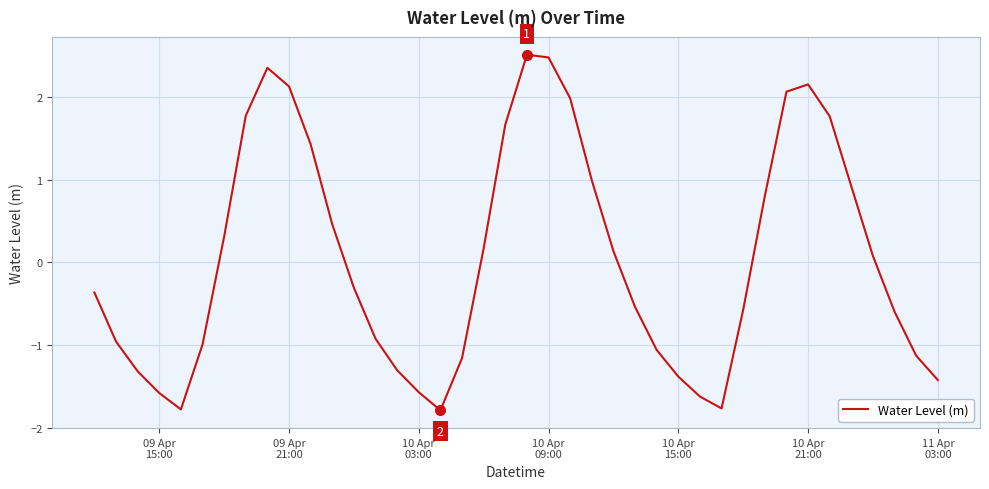

How many negative values are there?

21